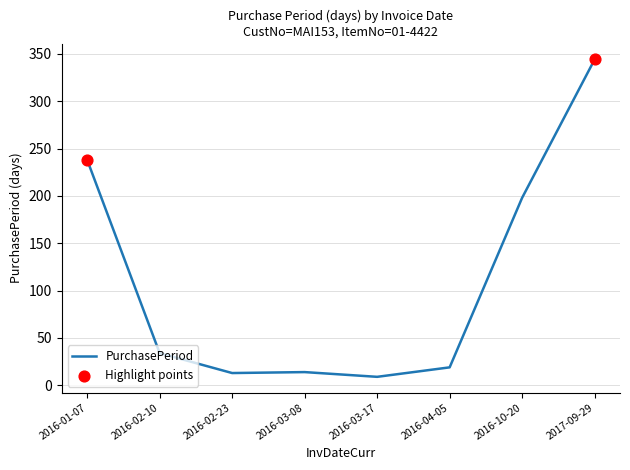

What is the change in value from 2016-01-07 to 2017-09-29?

+106